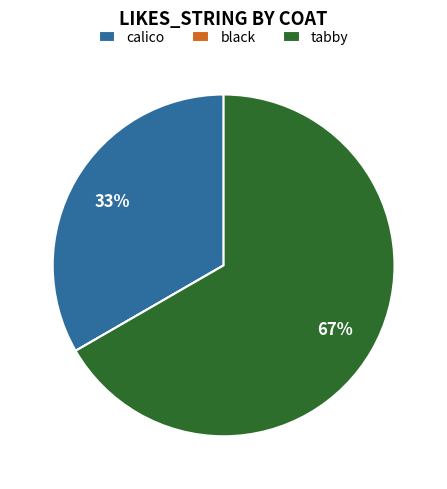

The tabby slice represents 67% of the pie. True or false?

True